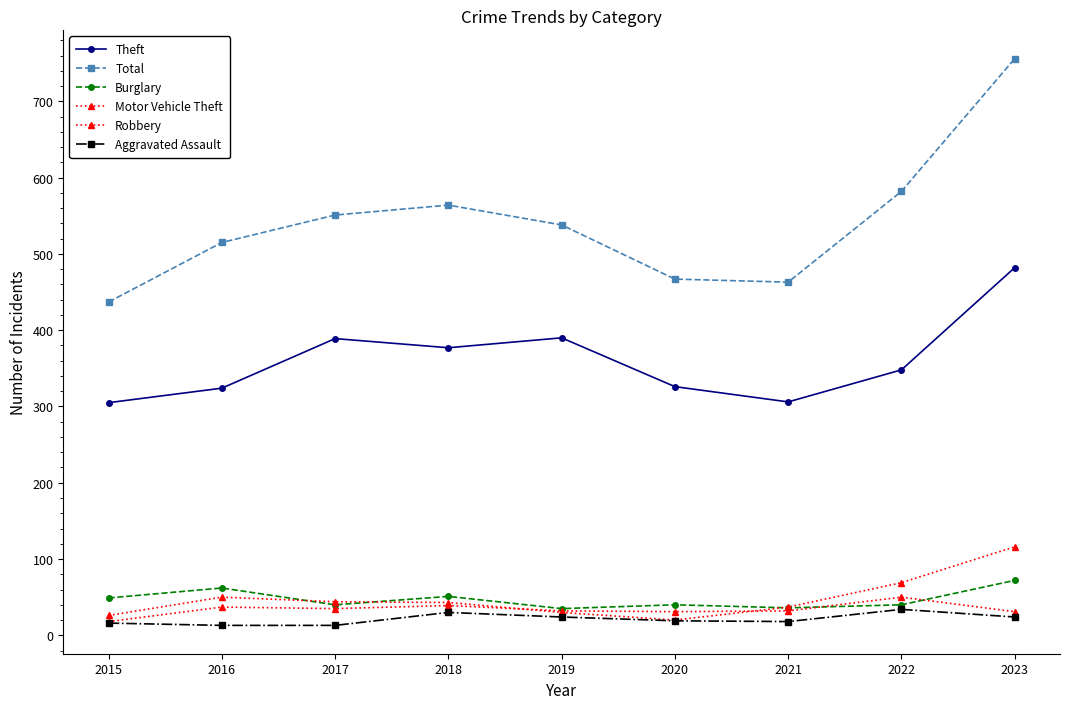

How many data points in Total are less than 538?

4